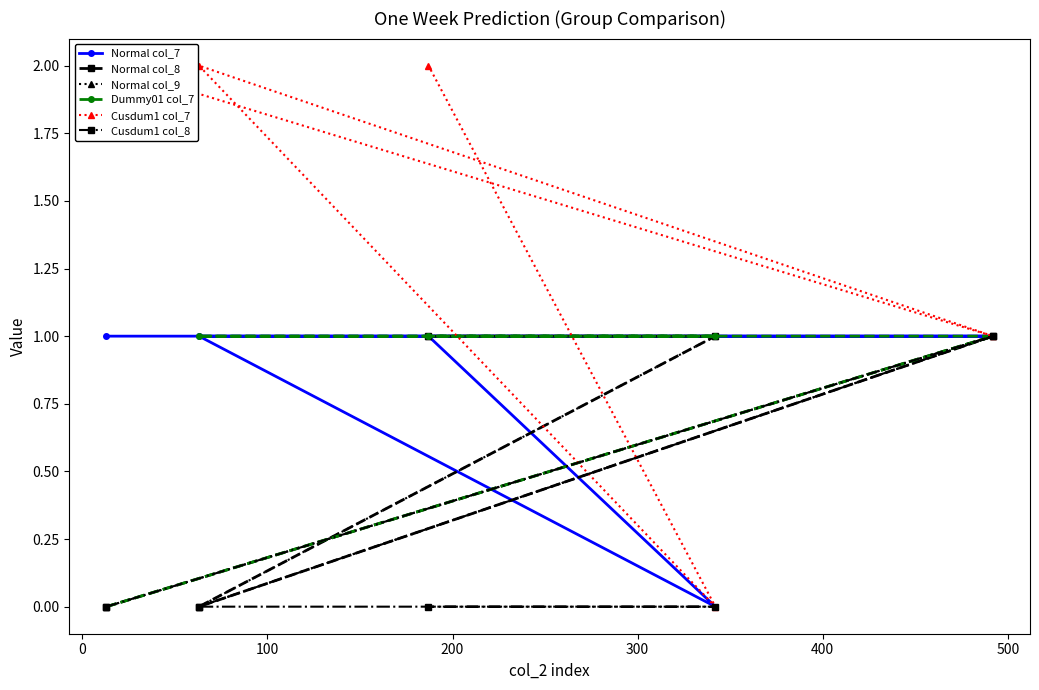

Which series has the largest total across all categories?

Cusdum1 col_7